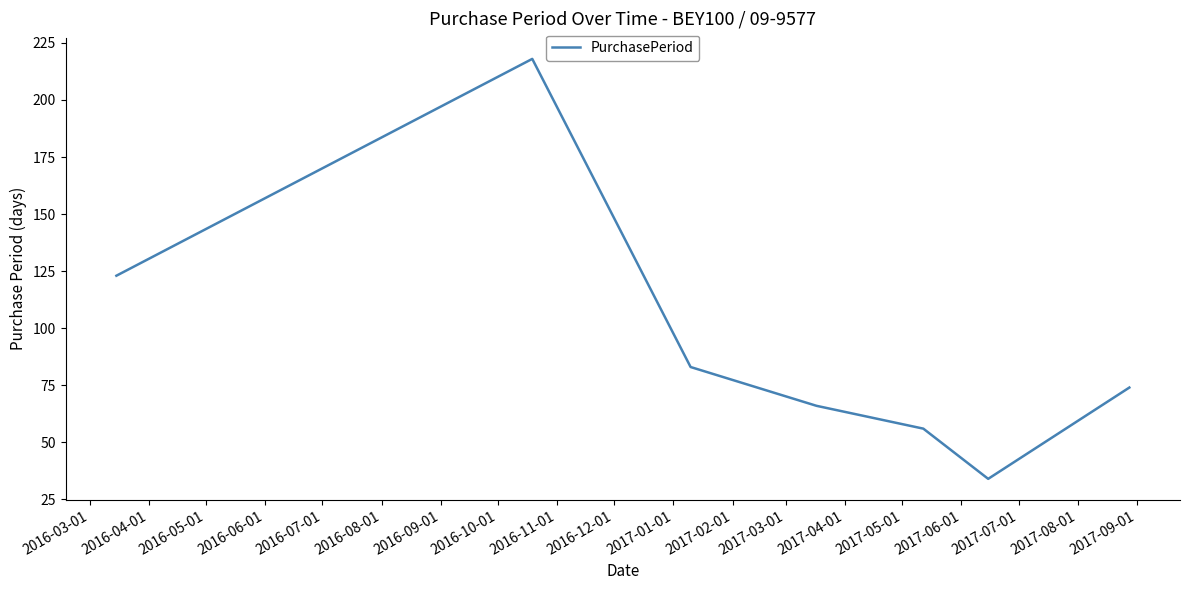

How many interior local peaks (higher than both neighbors) does the data have?

1